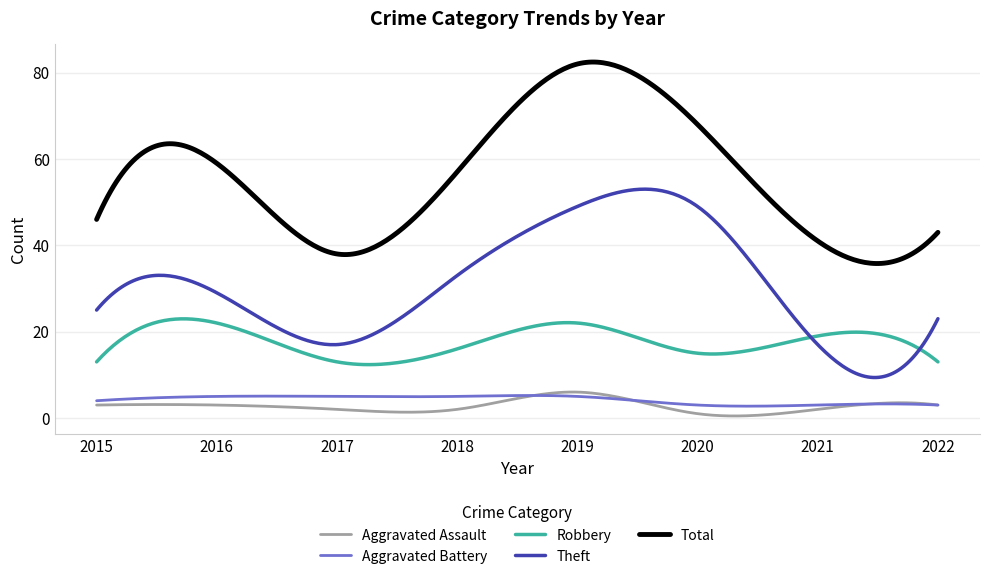

Which series has the largest range (max minus min)?

Total